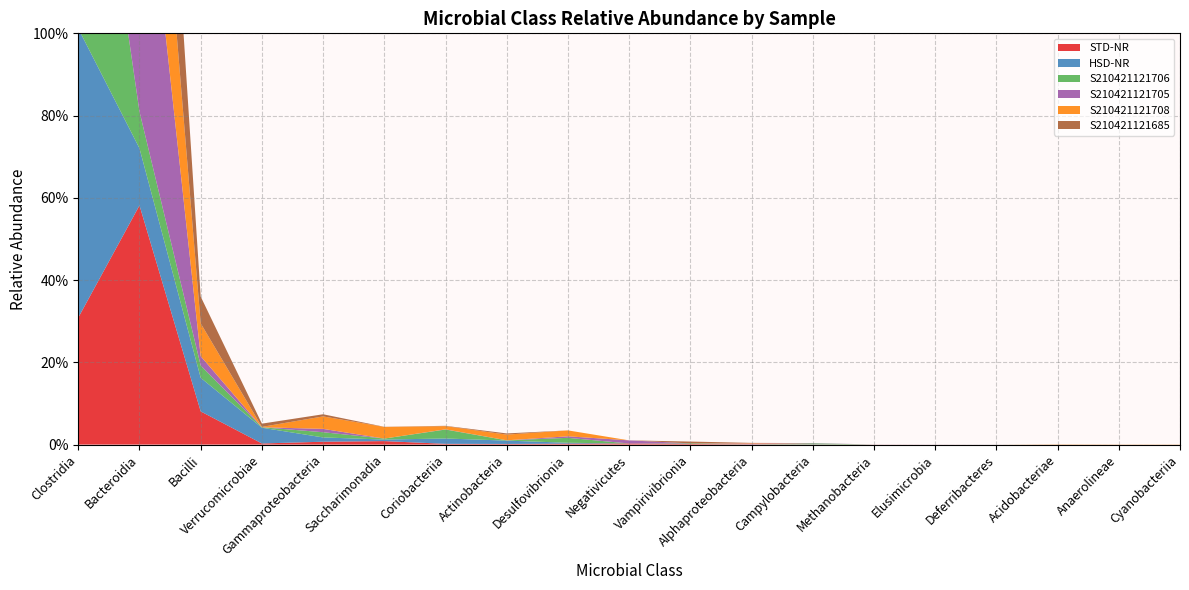

Reading right to left, extract all data points from this chart.

STD-NR: Cyanobacteriia=0.0	Anaerolineae=0.0	Acidobacteriae=0.0	Deferribacteres=0.0	Elusimicrobia=0.0	Methanobacteria=0.0	Campylobacteria=0.0	Alphaproteobacteria=0.0	Vampirivibrionia=0.0	Negativicutes=0.0	Desulfovibrionia=0.0	Actinobacteria=0.0	Coriobacteriia=0.0	Saccharimonadia=0.0	Gammaproteobacteria=0.0	Verrucomicrobiae=0.0	Bacilli=0.1	Bacteroidia=0.6	Clostridia=0.3
HSD-NR: Cyanobacteriia=0.0	Anaerolineae=0.0	Acidobacteriae=0.0	Deferribacteres=0.0	Elusimicrobia=0.0	Methanobacteria=0.0	Campylobacteria=0.0	Alphaproteobacteria=0.0	Vampirivibrionia=0.0	Negativicutes=0.0	Desulfovibrionia=0.0	Actinobacteria=0.0	Coriobacteriia=0.0	Saccharimonadia=0.0	Gammaproteobacteria=0.0	Verrucomicrobiae=0.0	Bacilli=0.1	Bacteroidia=0.1	Clostridia=0.7
S210421121706: Cyanobacteriia=0.0	Anaerolineae=0.0	Acidobacteriae=0.0	Deferribacteres=0.0	Elusimicrobia=0.0	Methanobacteria=0.0	Campylobacteria=0.0	Alphaproteobacteria=0.0	Vampirivibrionia=0.0	Negativicutes=0.0	Desulfovibrionia=0.0	Actinobacteria=0.0	Coriobacteriia=0.0	Saccharimonadia=0.0	Gammaproteobacteria=0.0	Verrucomicrobiae=0.0	Bacilli=0.0	Bacteroidia=0.1	Clostridia=0.8
S210421121705: Cyanobacteriia=0.0	Anaerolineae=0.0	Acidobacteriae=0.0	Deferribacteres=0.0	Elusimicrobia=0.0	Methanobacteria=0.0	Campylobacteria=0.0	Alphaproteobacteria=0.0	Vampirivibrionia=0.0	Negativicutes=0.0	Desulfovibrionia=0.0	Actinobacteria=0.0	Coriobacteriia=0.0	Saccharimonadia=0.0	Gammaproteobacteria=0.0	Verrucomicrobiae=0.0	Bacilli=0.0	Bacteroidia=0.8	Clostridia=0.2
S210421121708: Cyanobacteriia=0.0	Anaerolineae=0.0	Acidobacteriae=0.0	Deferribacteres=0.0	Elusimicrobia=0.0	Methanobacteria=0.0	Campylobacteria=0.0	Alphaproteobacteria=0.0	Vampirivibrionia=0.0	Negativicutes=0.0	Desulfovibrionia=0.0	Actinobacteria=0.0	Coriobacteriia=0.0	Saccharimonadia=0.0	Gammaproteobacteria=0.0	Verrucomicrobiae=0.0	Bacilli=0.1	Bacteroidia=0.5	Clostridia=0.3
S210421121685: Cyanobacteriia=0.0	Anaerolineae=0.0	Acidobacteriae=0.0	Deferribacteres=0.0	Elusimicrobia=0.0	Methanobacteria=0.0	Campylobacteria=0.0	Alphaproteobacteria=0.0	Vampirivibrionia=0.0	Negativicutes=0.0	Desulfovibrionia=0.0	Actinobacteria=0.0	Coriobacteriia=0.0	Saccharimonadia=0.0	Gammaproteobacteria=0.0	Verrucomicrobiae=0.0	Bacilli=0.1	Bacteroidia=0.6	Clostridia=0.4